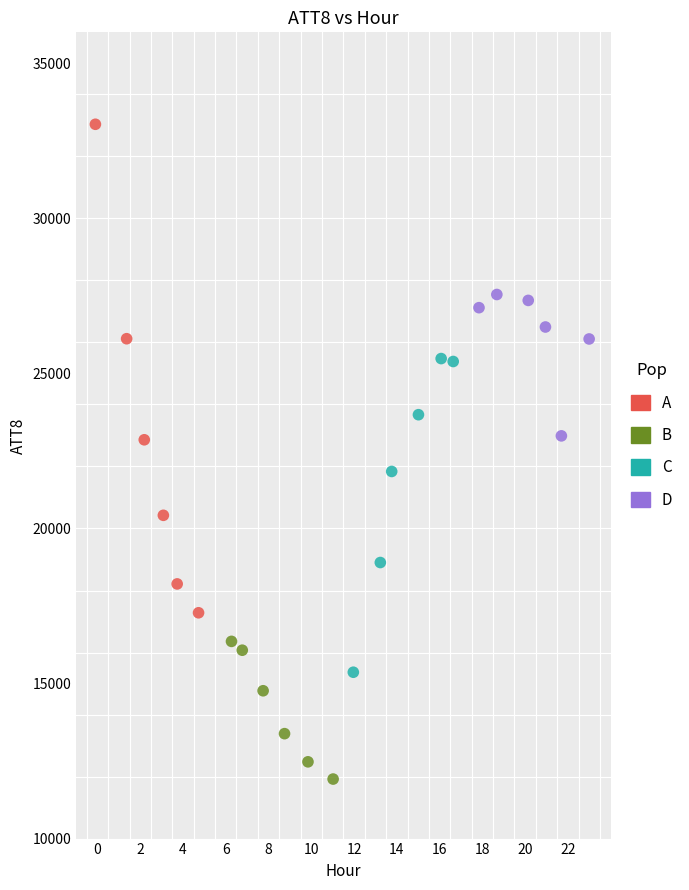

Which series reaches the maximum Y coordinate?

A